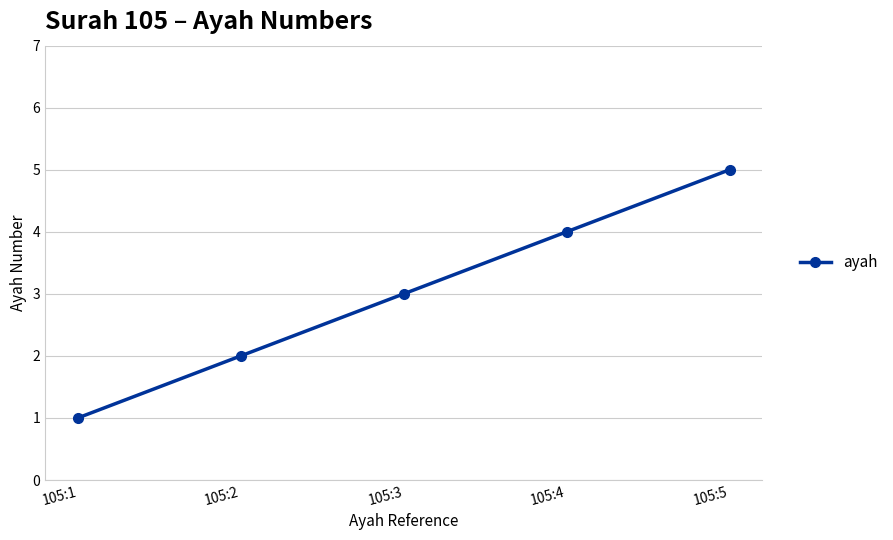

How many values are below 3?

2